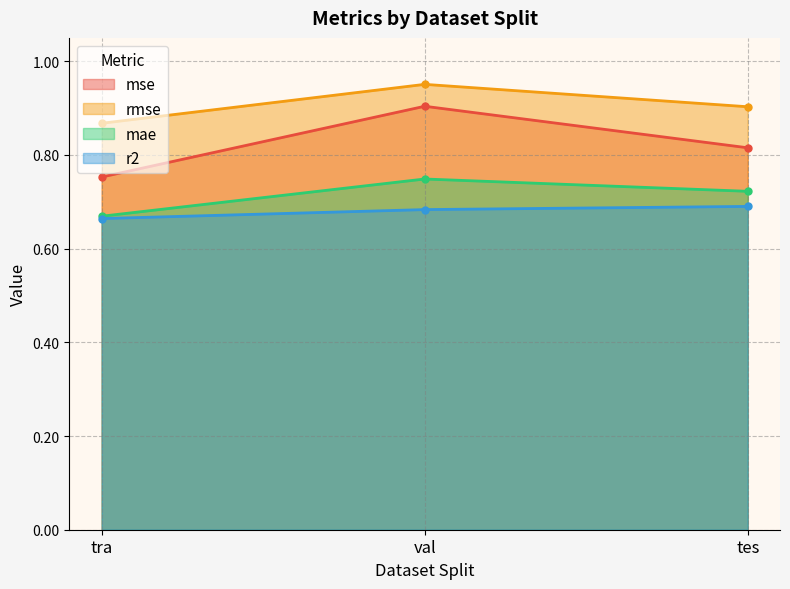

What is the minimum value for mse?

0.8